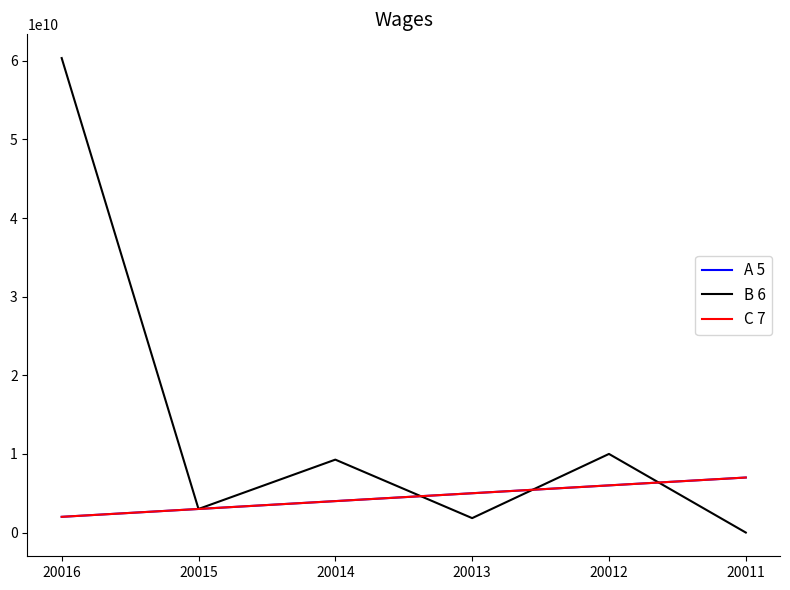

True or false: C 7 and B 6 cross at least once.

True